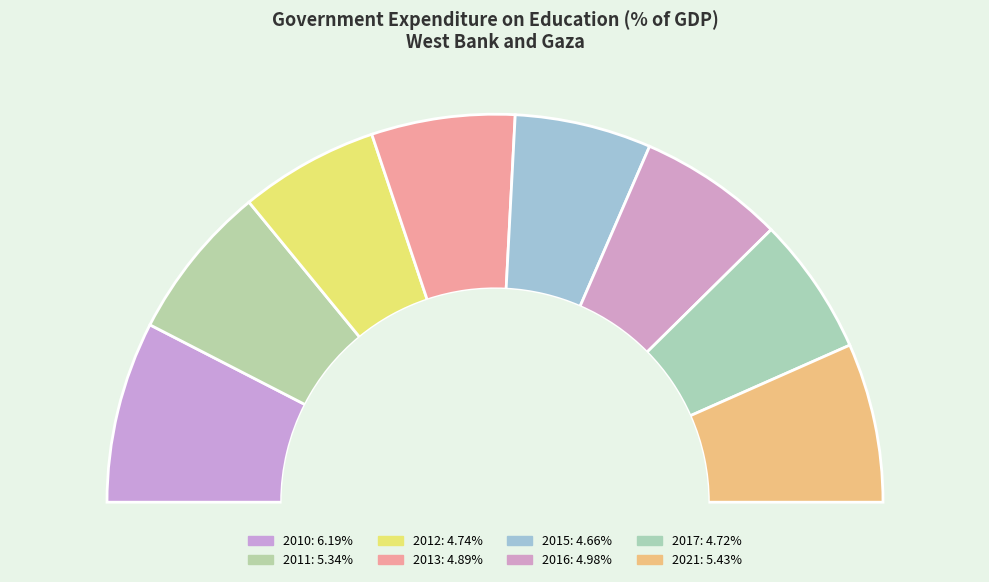

Which slice is the largest?

2010